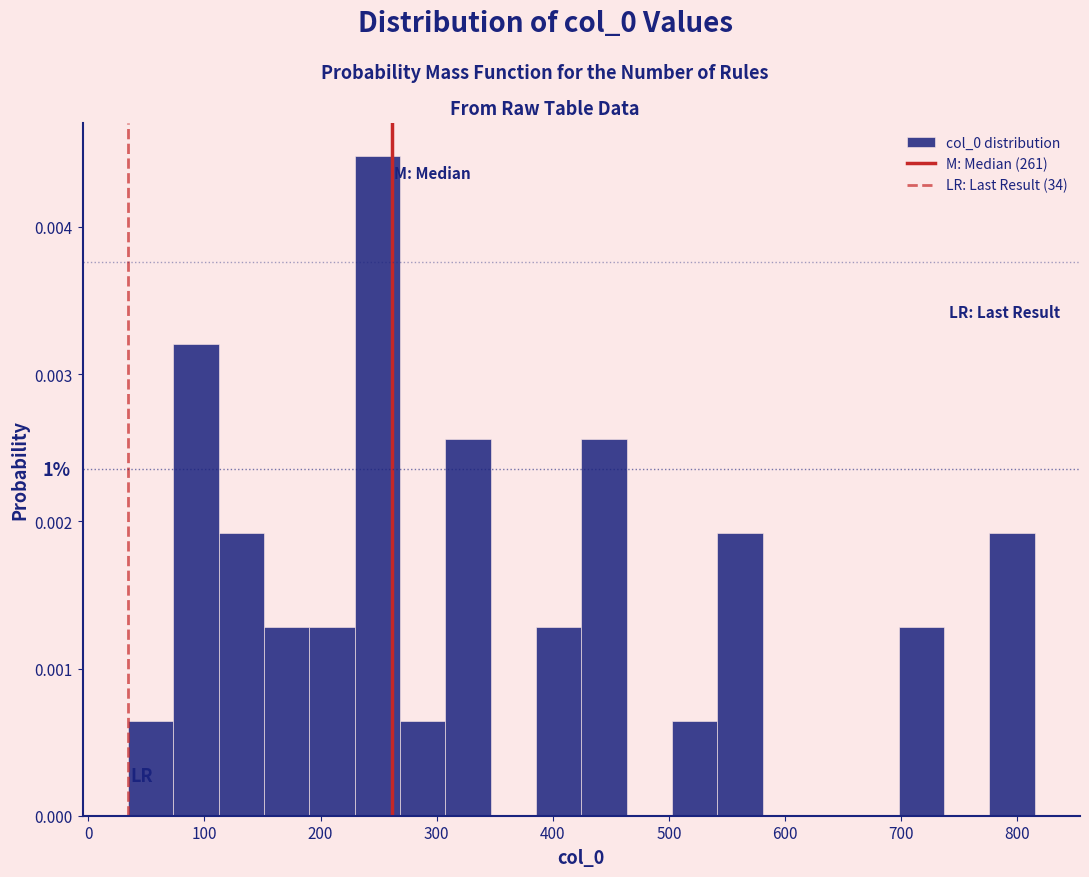

Read against the x-axis, roughly where is the centre of the tallest bar?

250